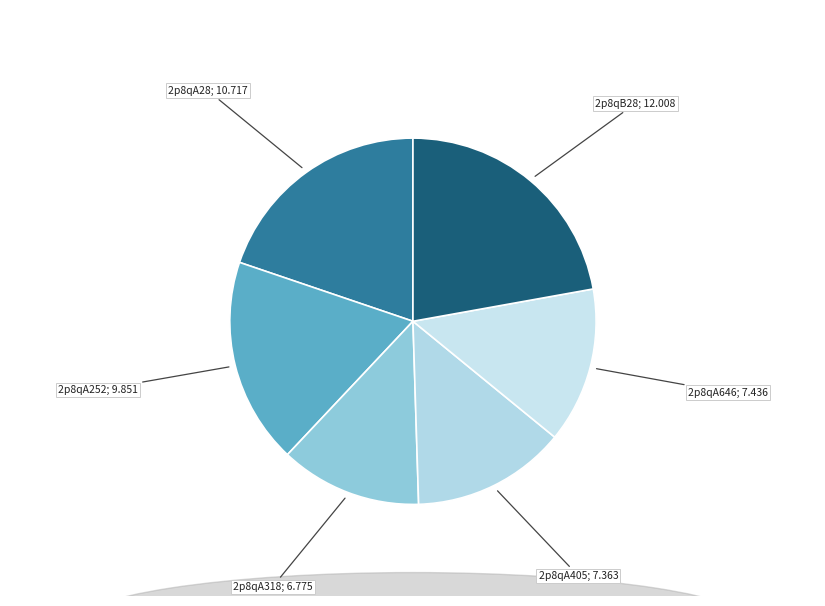

Is there a majority slice in this chart?

No